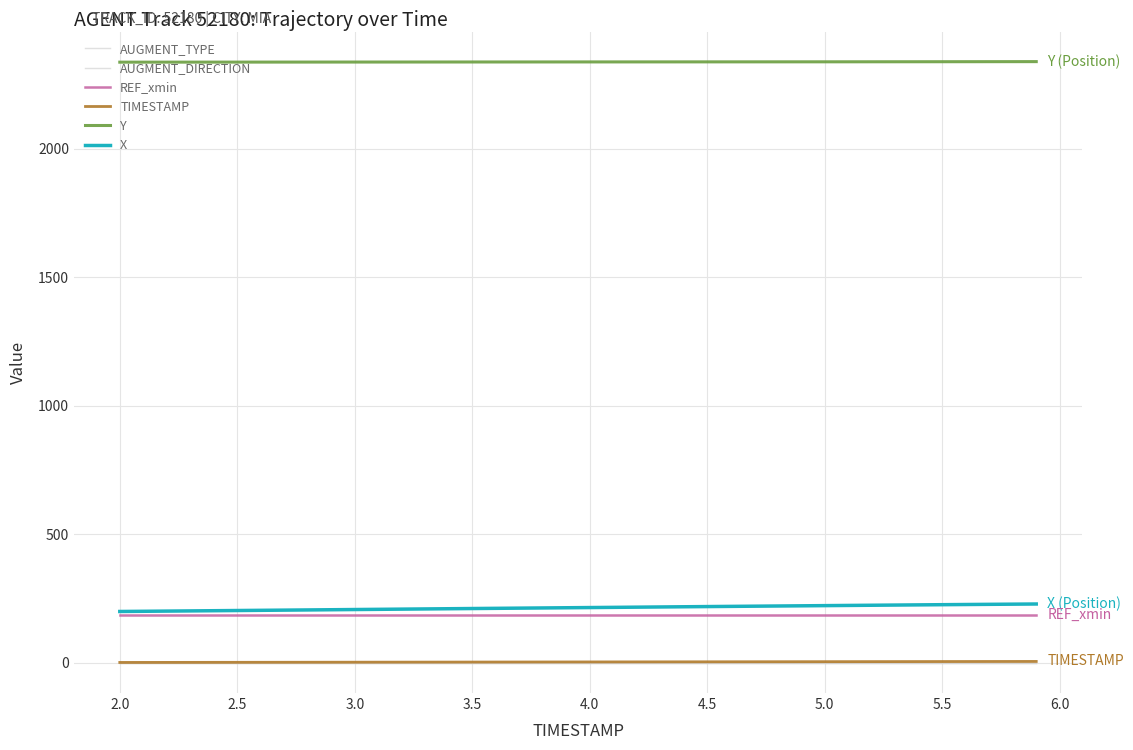

True or false: AUGMENT_DIRECTION and X cross at least once.

False